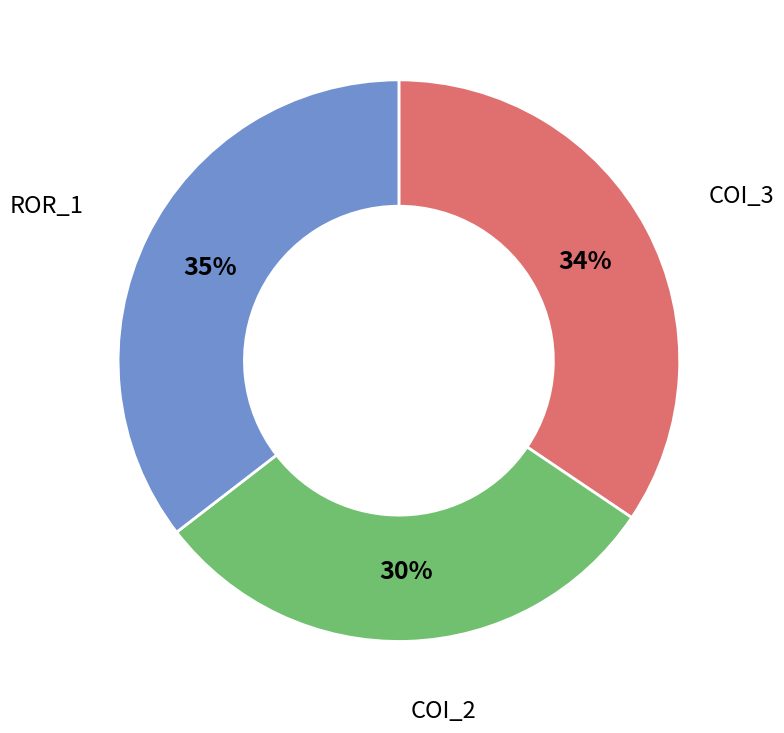

How many slices are in this pie chart?

3